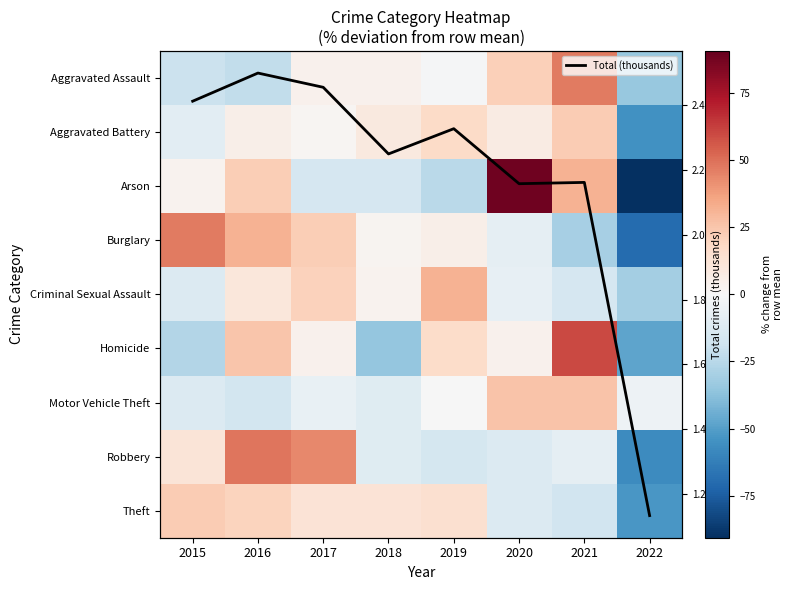

The value of Theft at 2021 is -17.5. True or false?

True